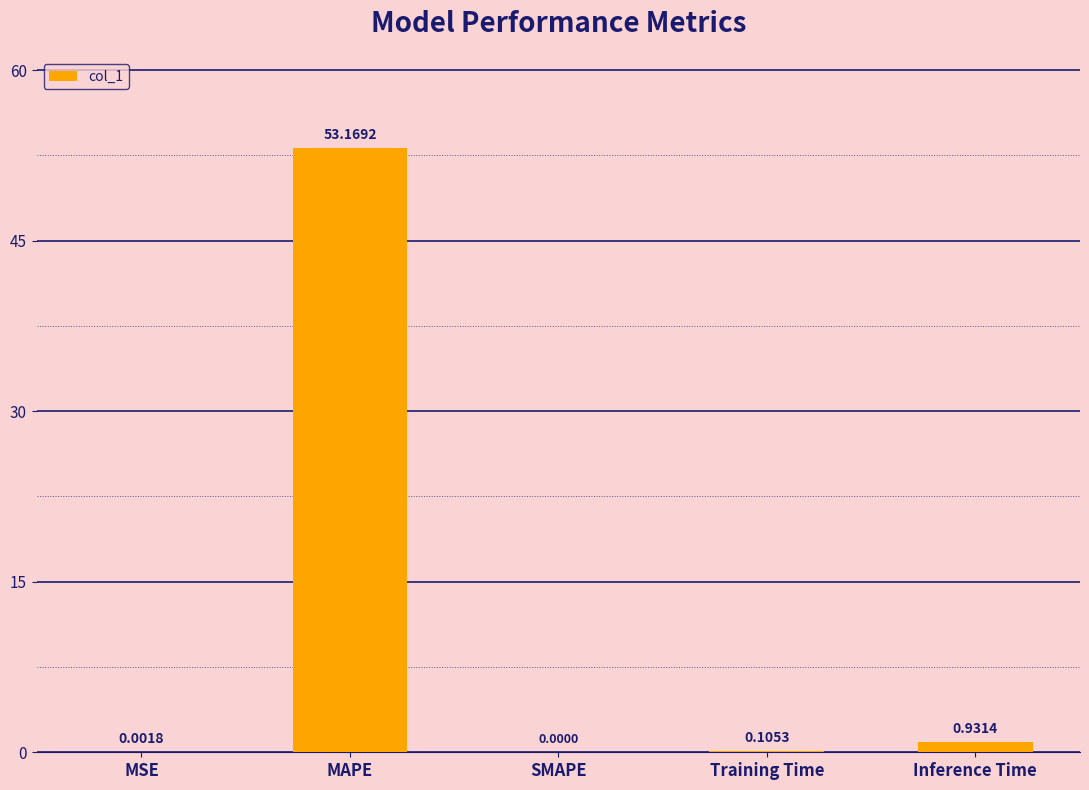

How many series are shown in this chart?

1